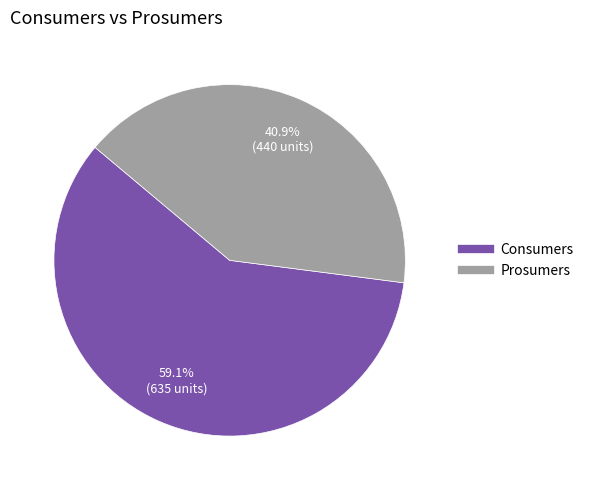

Is the sum of Prosumers and Consumers greater than half?

Yes